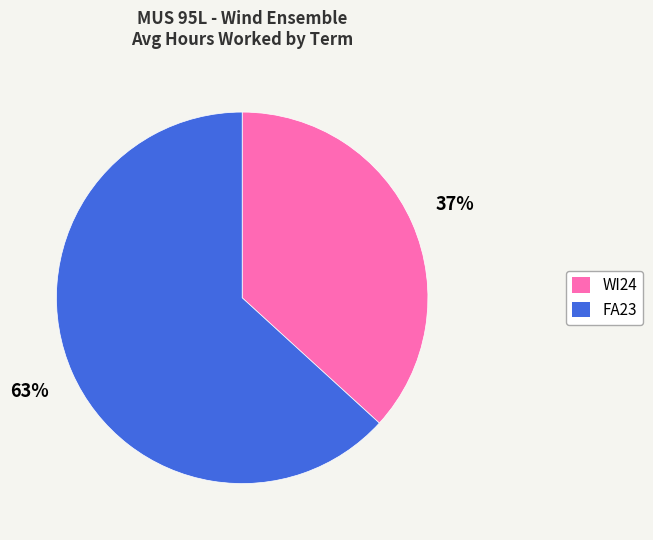

Combined, do FA23 and WI24 account for over 50%?

Yes